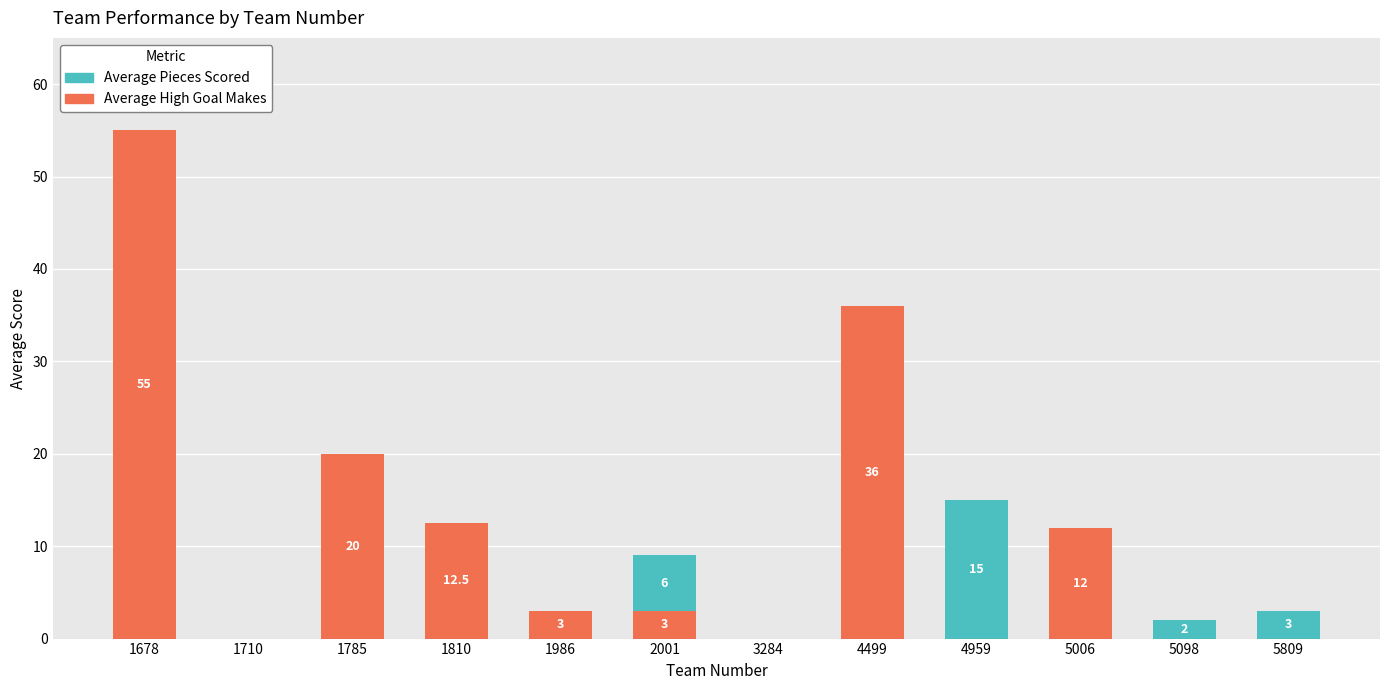

At which category is the sum across all series the highest?

1678